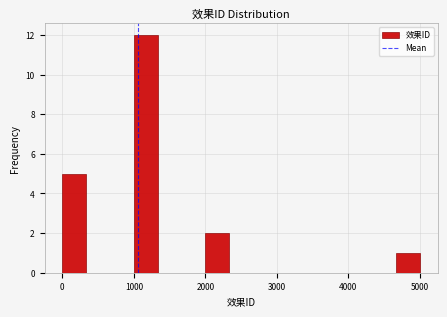

Read against the x-axis, roughly where is the centre of the tallest bar?

1200